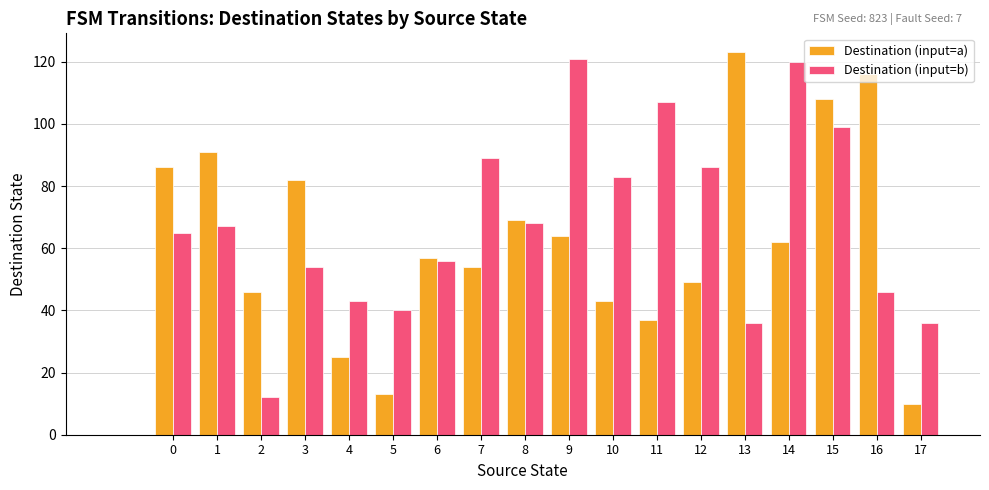

The Destination (input=a) series shows 13 at 5. True or false?

True